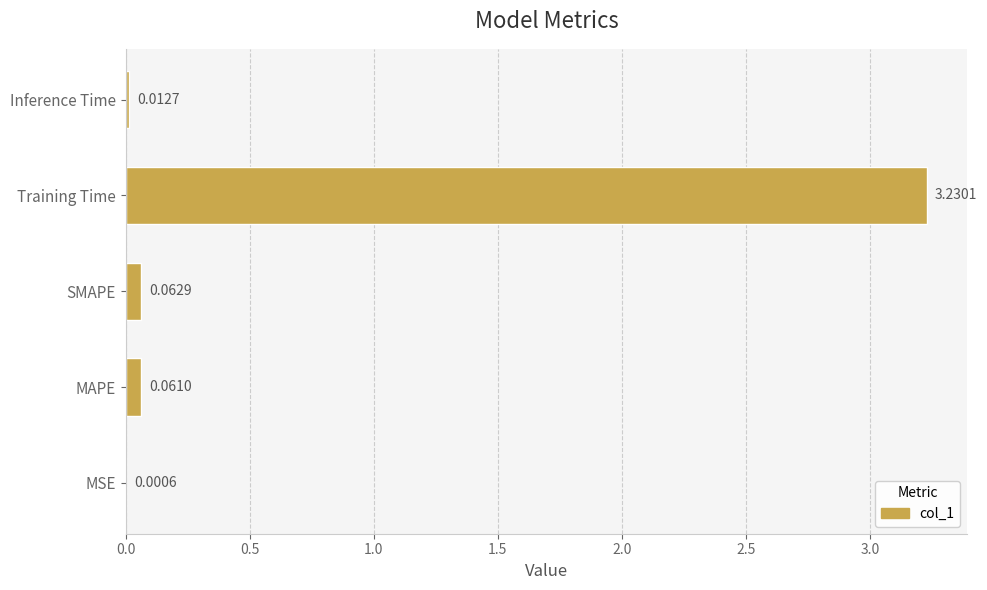

Which has a higher value, SMAPE or Training Time?

Training Time